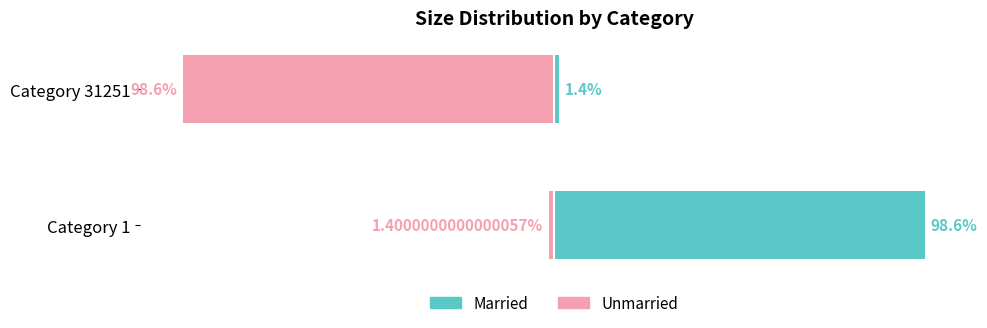

What is the difference between the maximum and minimum values in the Married series?

97.2